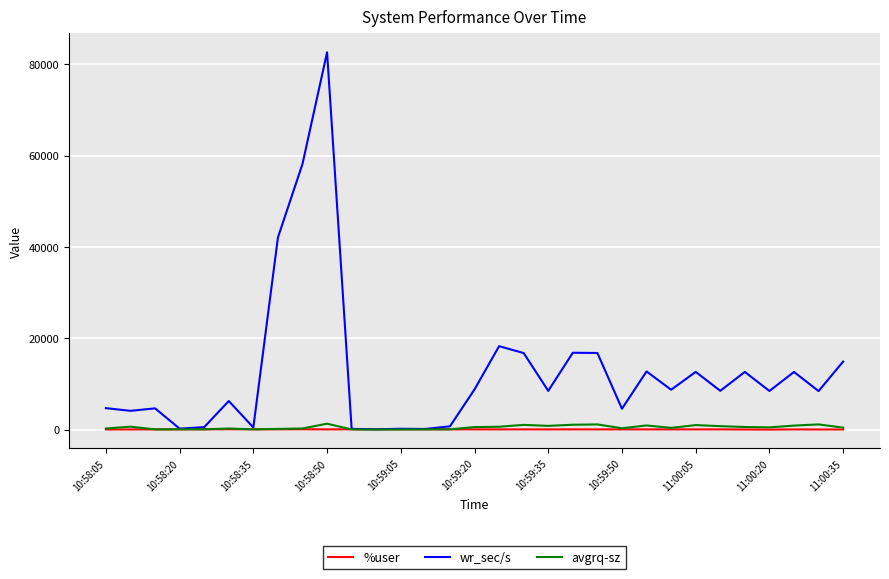

How many series are shown in this chart?

3